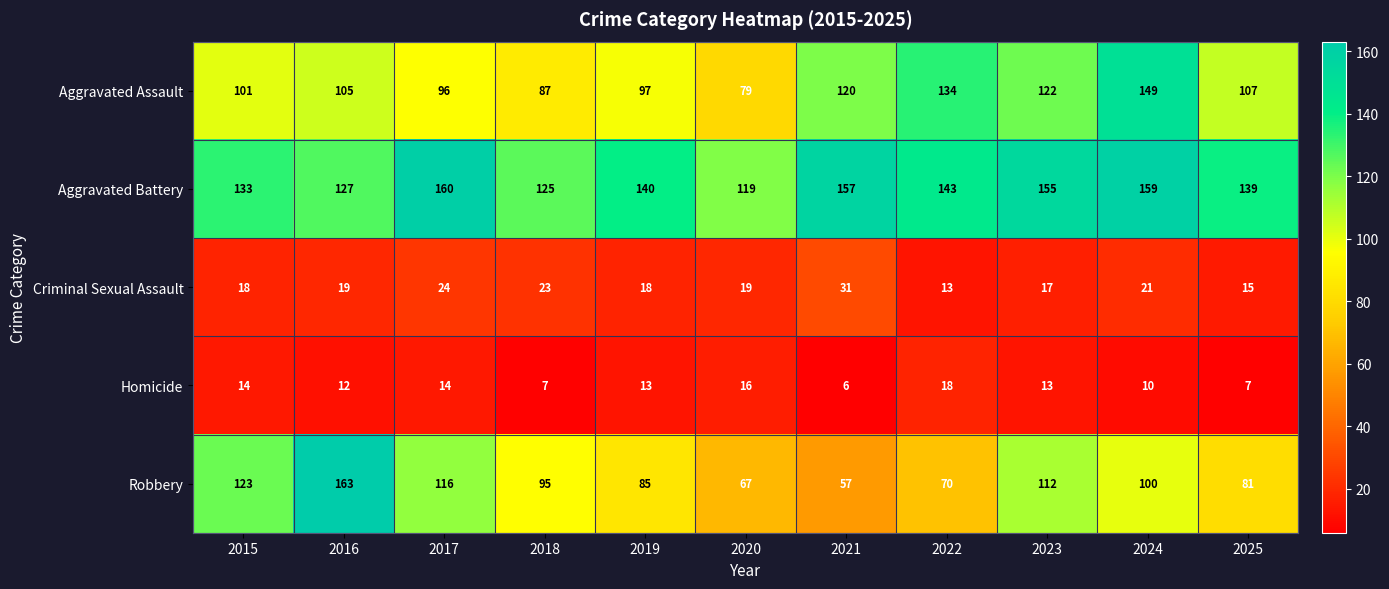

The Criminal Sexual Assault series shows 13 at 2022. True or false?

True